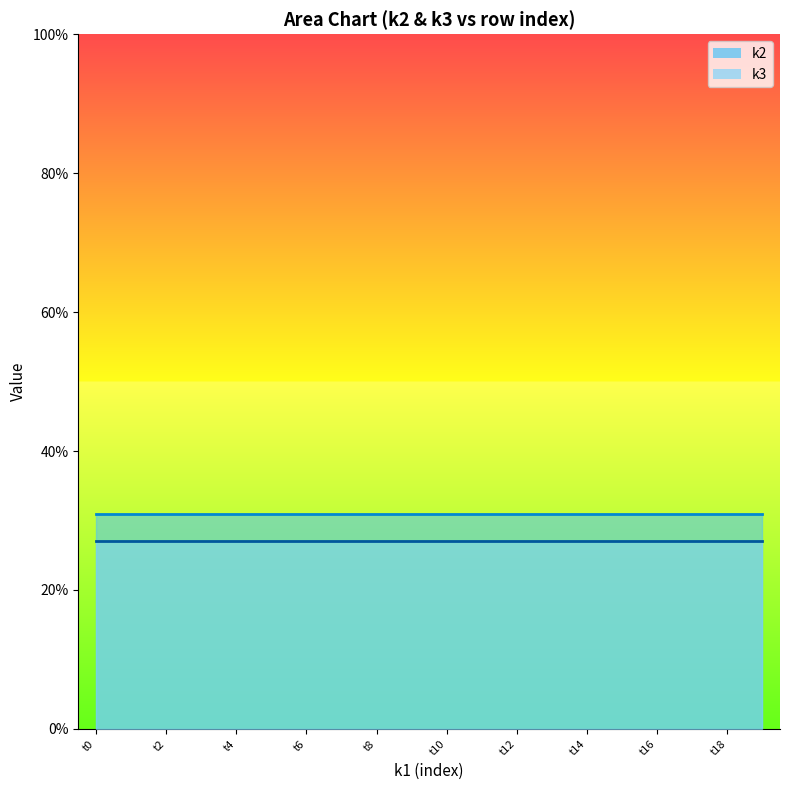

Reading left to right, transcribe all the data shown in this chart.

k2: 31	31	31	31	31	31	31	31	31	31	31	31	31	31	31	31	31	31	31	31
k3: 27	27	27	27	27	27	27	27	27	27	27	27	27	27	27	27	27	27	27	27